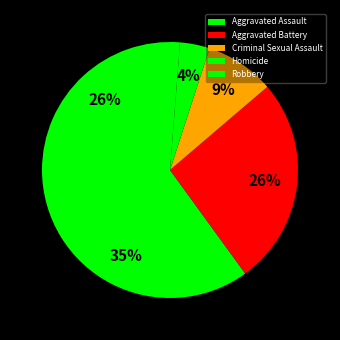

To the nearest percent, what portion does Aggravated Battery represent?

26%